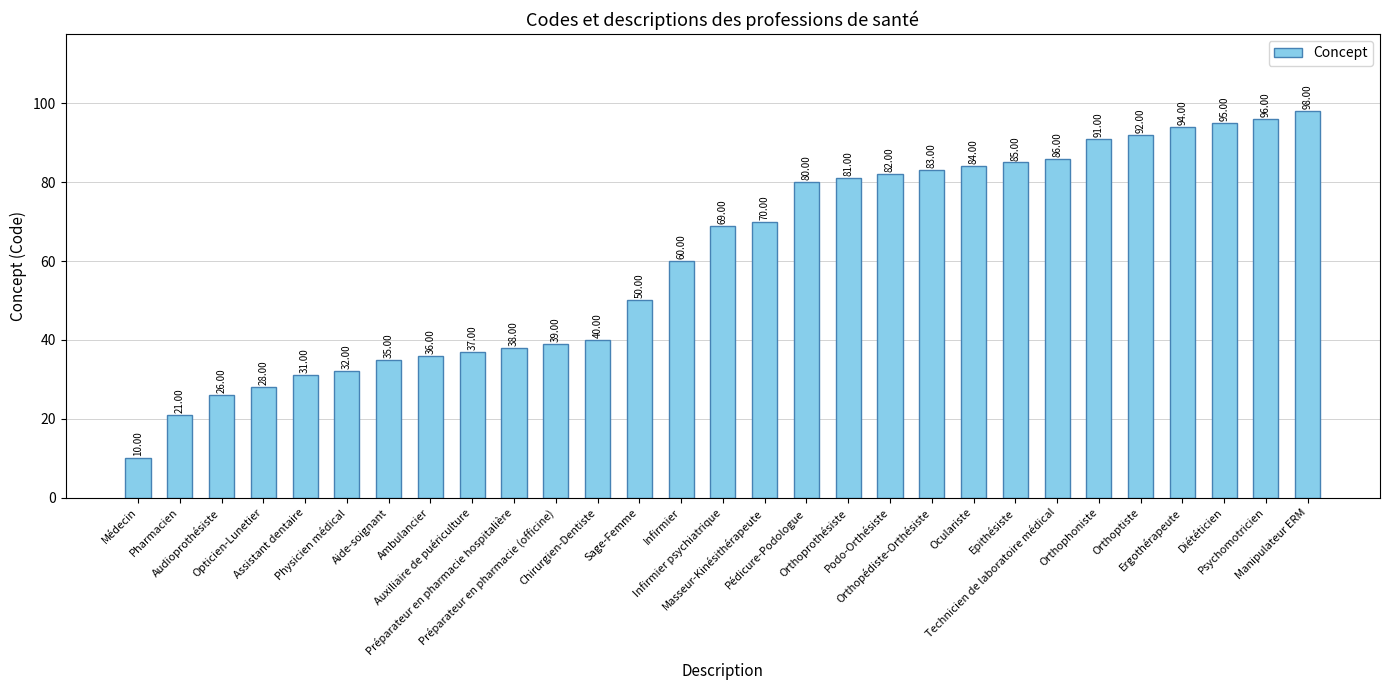

Where is the data nearest to the value 54?

Sage-Femme